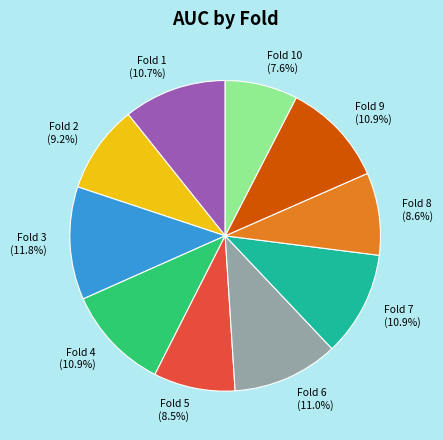

Does any single category account for the majority?

No